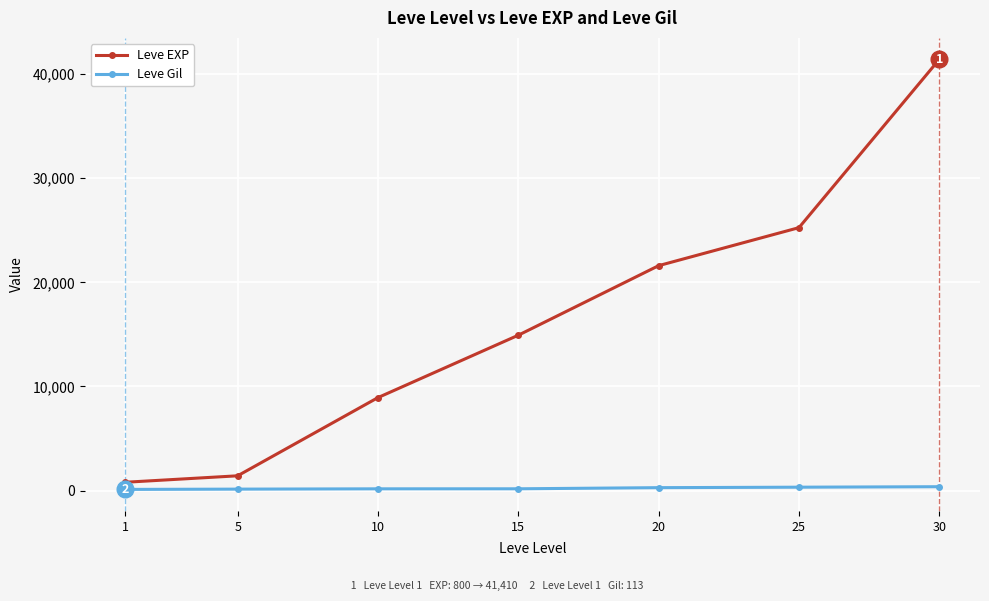

What is the difference between the second highest and minimum values in the Leve EXP series?

24450